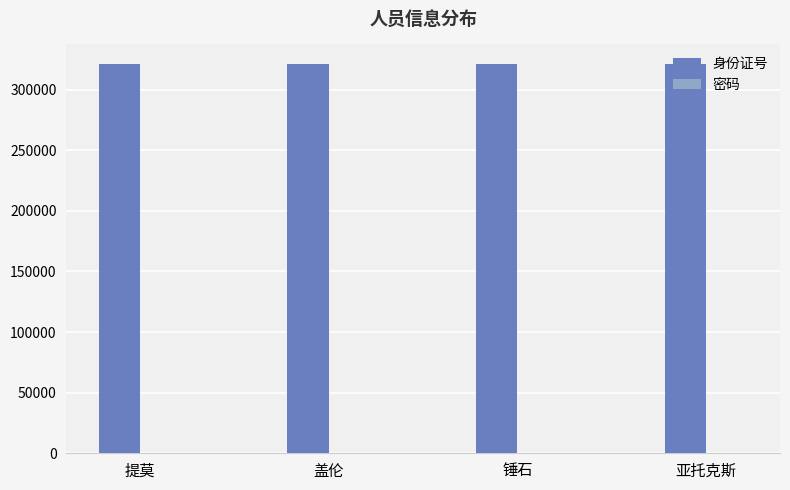

The value of 身份证号 at 亚托克斯 is 82986. True or false?

False